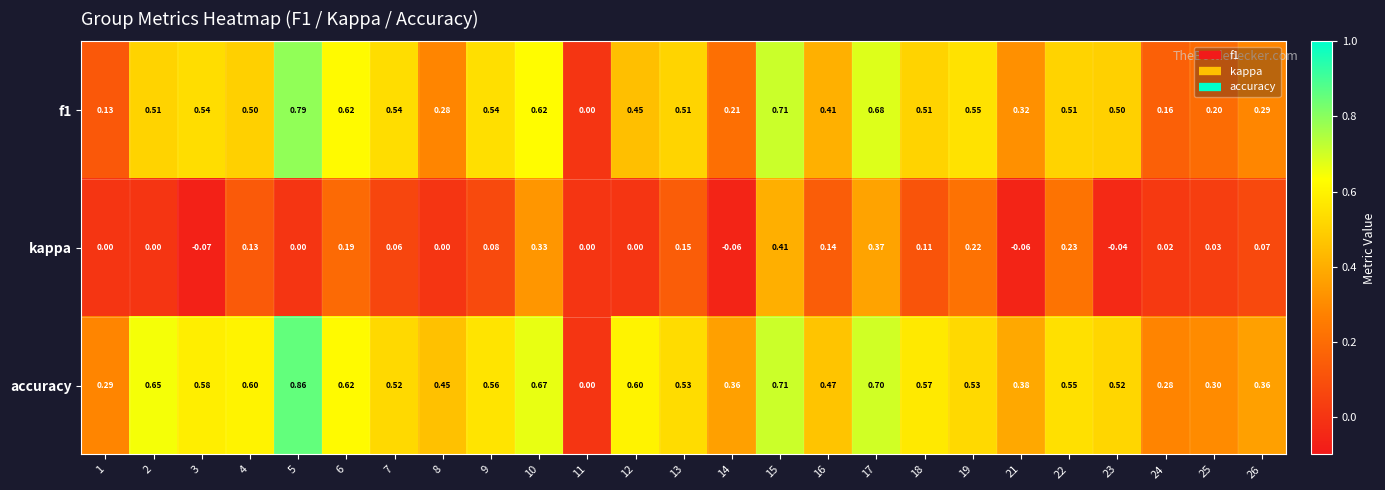

Between 3 and 19, which series saw the biggest shift?

kappa